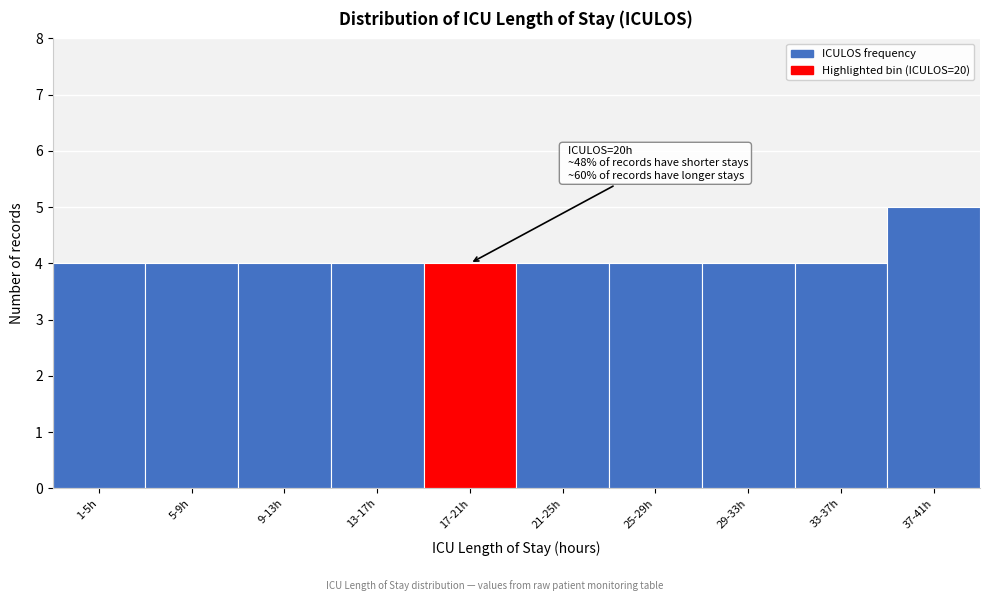

Reading left to right, what are all the values shown in this chart?

4	4	4	4	4	4	4	4	4	5